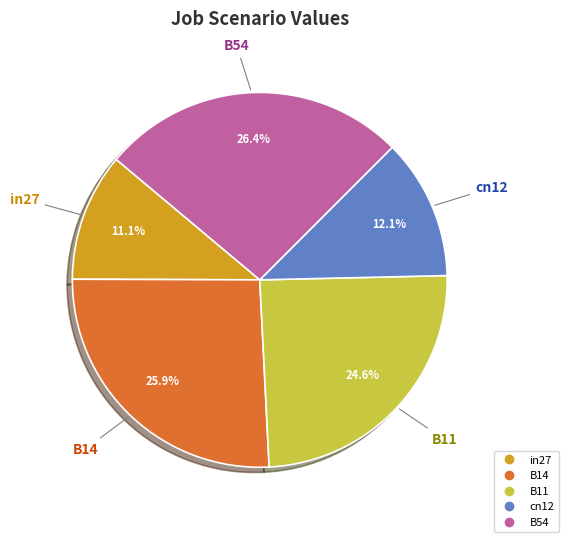

To the nearest percent, what is the combined percentage of in27 and B14?

37%